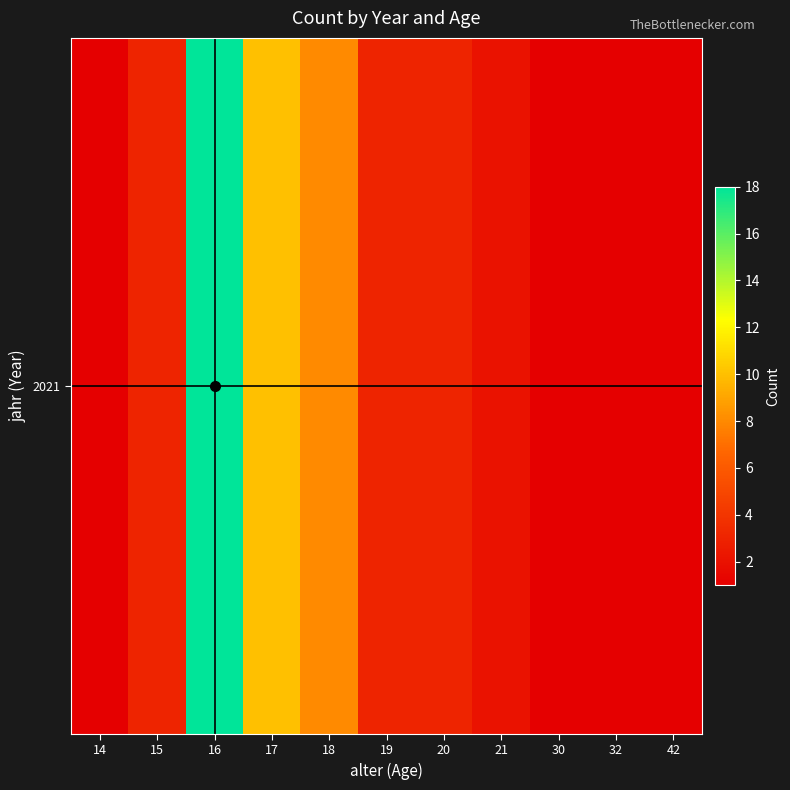

The chart shows a value of 4 at 16. True or false?

False